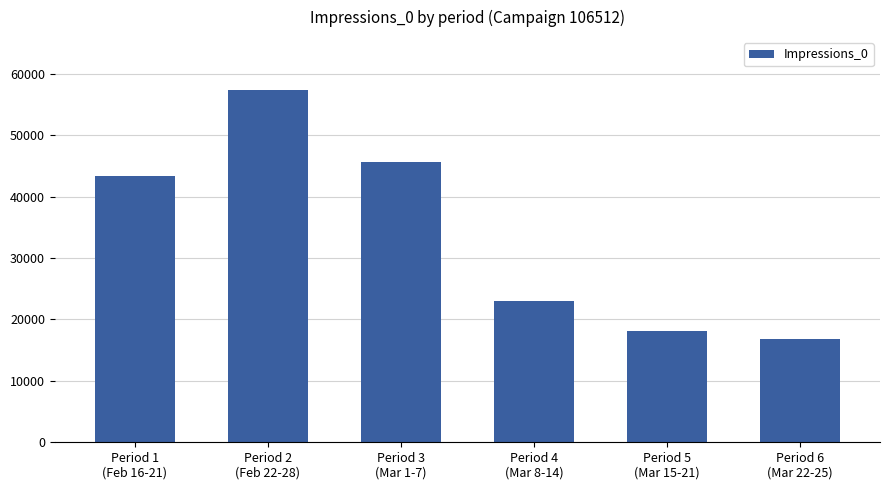

Reading right to left, extract all data points from this chart.

16887	18110	23017	45700	57357	43275